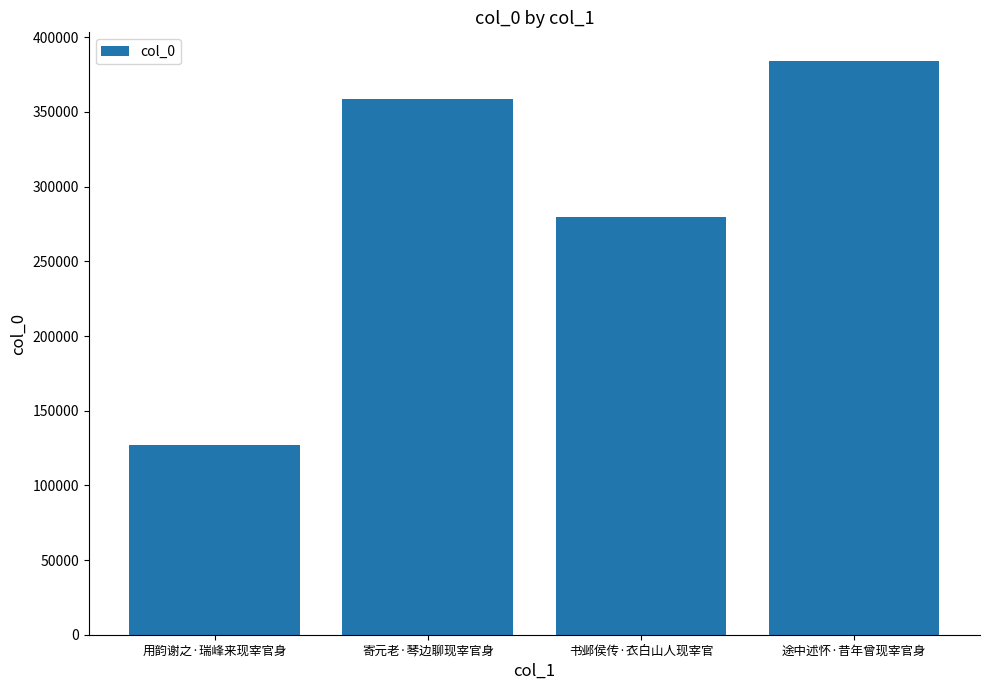

List the labels in order of value, largest first.

途中述怀·昔年曾现宰官身, 寄元老·琴边聊现宰官身, 书邺侯传·衣白山人现宰官, 用韵谢之·瑞峰来现宰官身